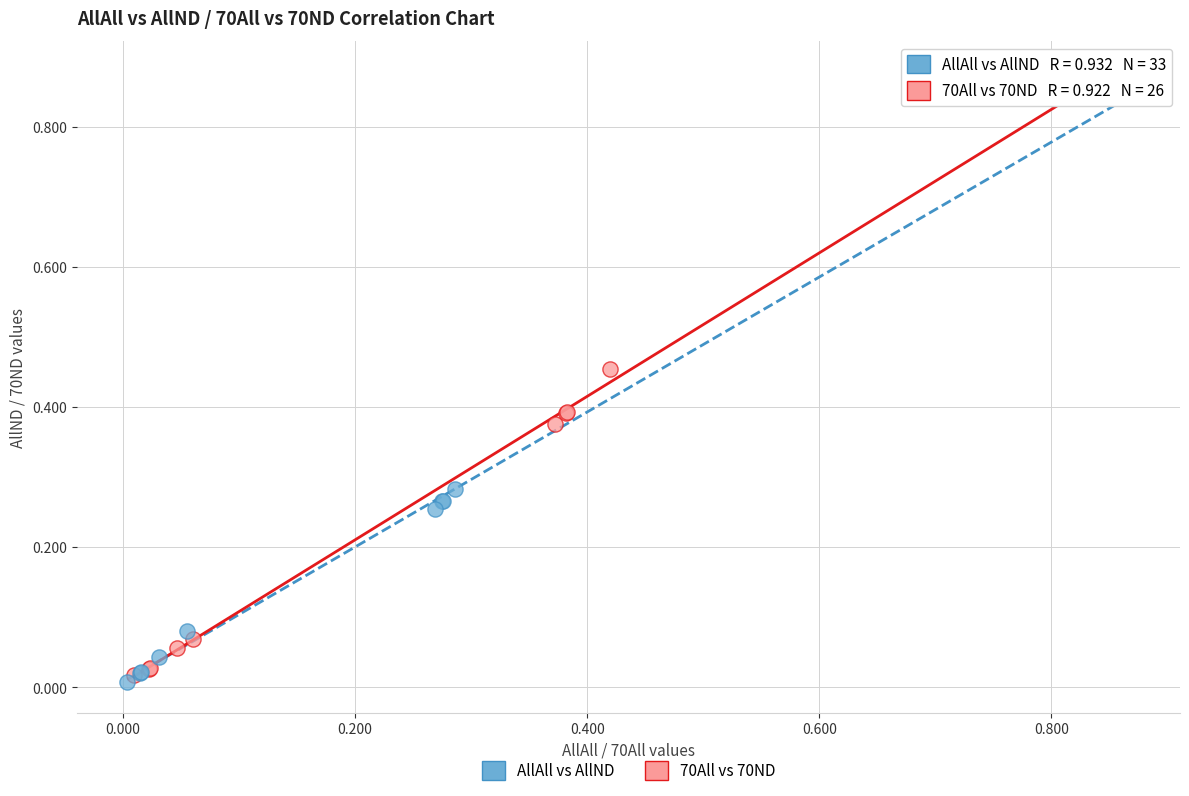

What are all the series names shown in the legend?

AllAll vs AllND, 70All vs 70ND